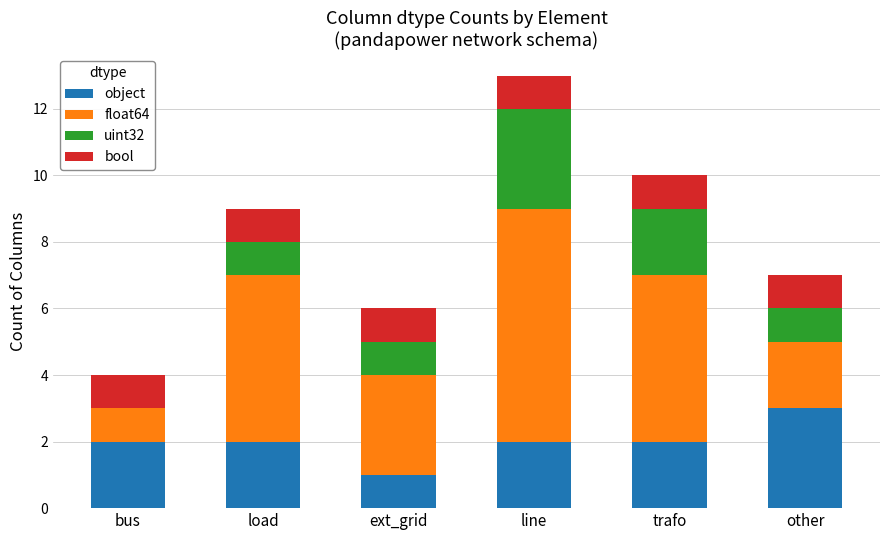

What is the total value across all series at trafo?

10